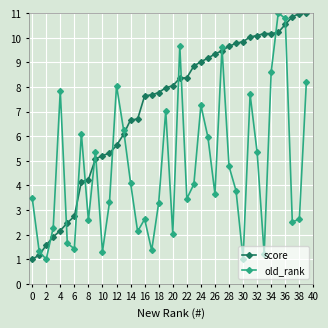

What is the average value of the old_rank series?

4.6